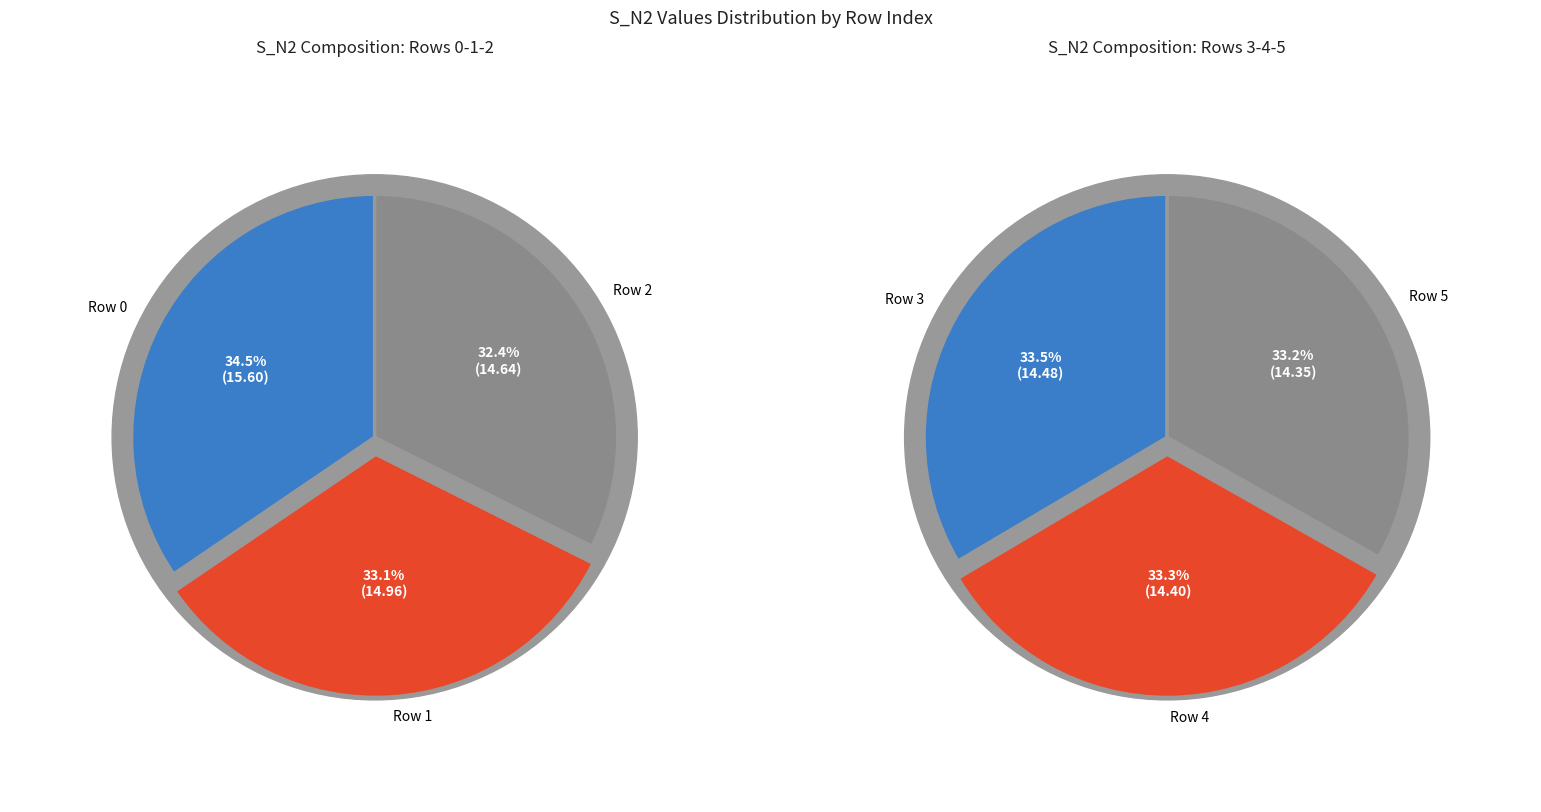

What is the change in value from 0 to 3?

-1.1